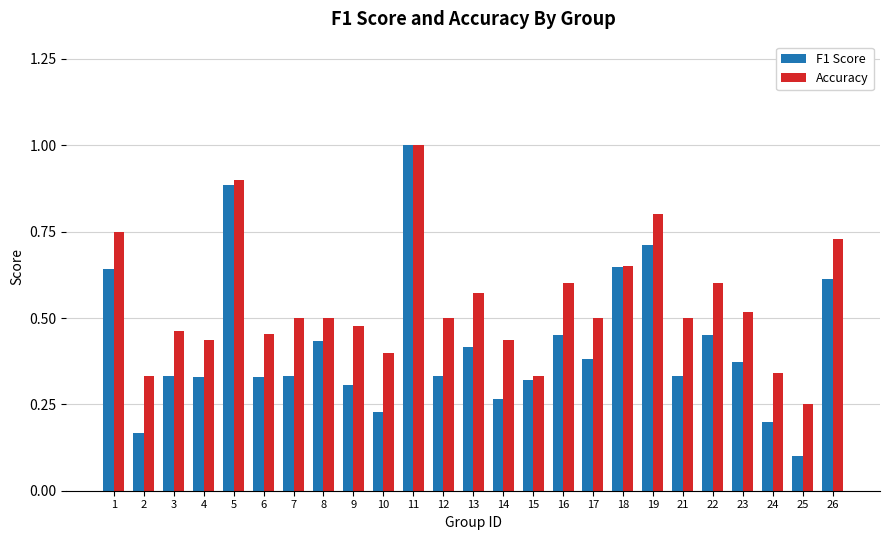

The Accuracy series shows 0.1 at 25. True or false?

False